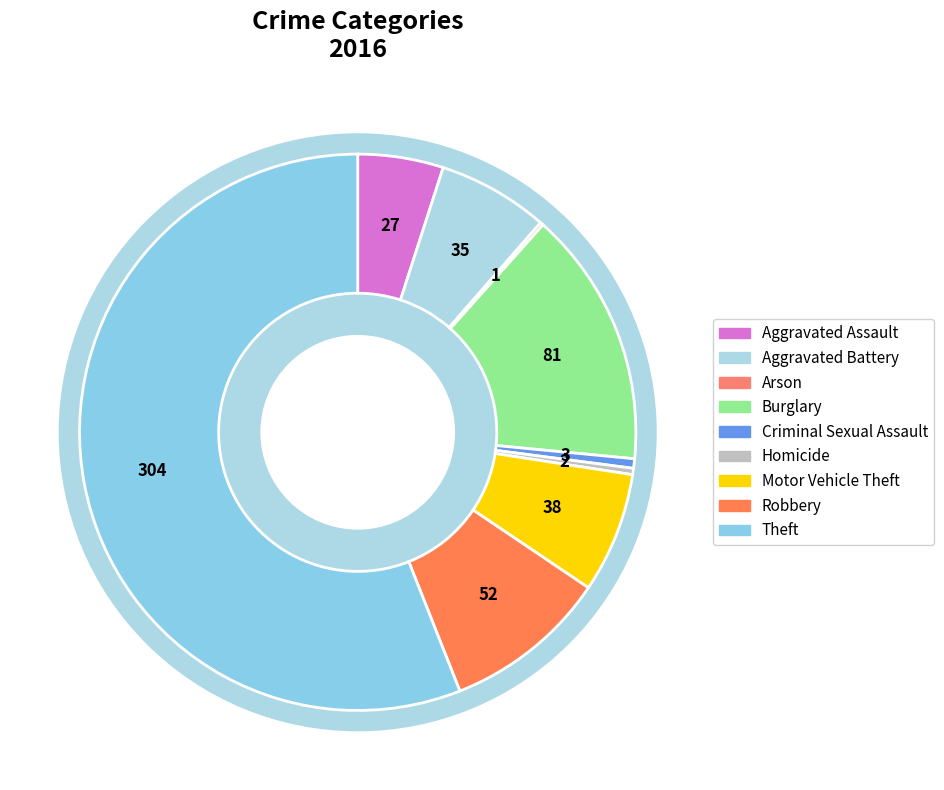

Between Burglary and Criminal Sexual Assault, which is larger?

Burglary